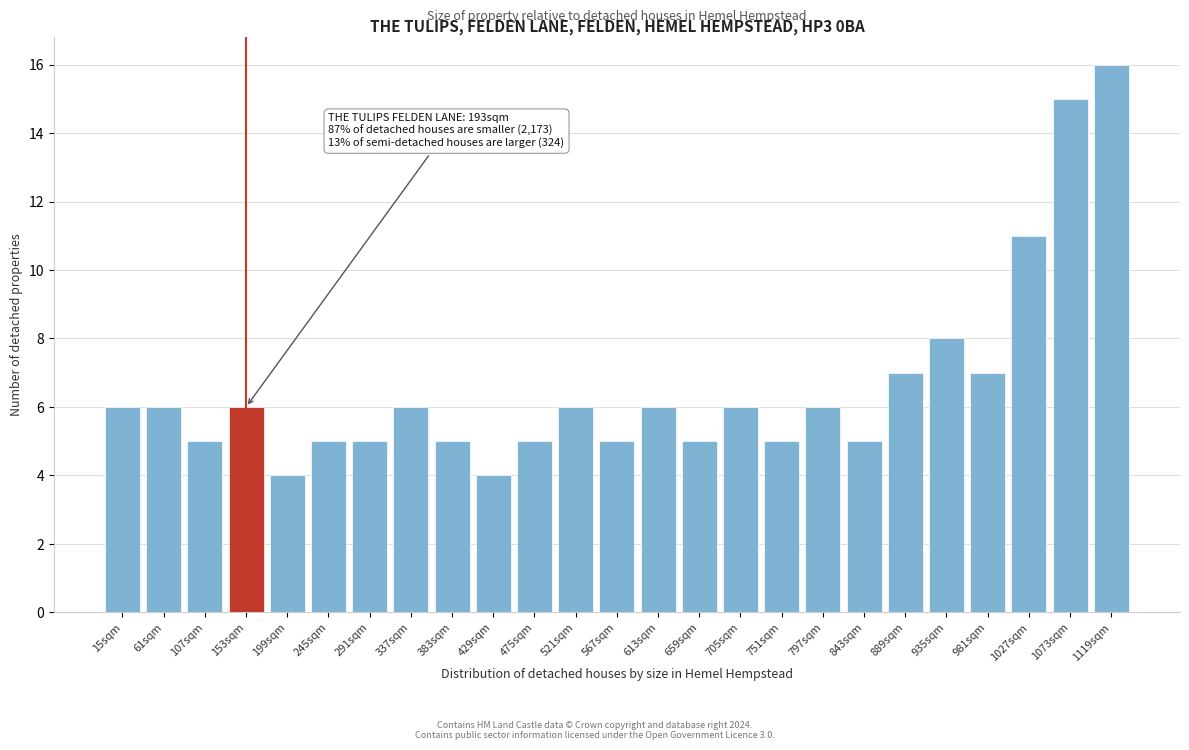

Reading left to right, what are all the values shown in this chart?

15sqm=6	61sqm=6	107sqm=5	153sqm=6	199sqm=4	245sqm=5	291sqm=5	337sqm=6	383sqm=5	429sqm=4	475sqm=5	521sqm=6	567sqm=5	613sqm=6	659sqm=5	705sqm=6	751sqm=5	797sqm=6	843sqm=5	889sqm=7	935sqm=8	981sqm=7	1027sqm=11	1073sqm=15	1119sqm=16